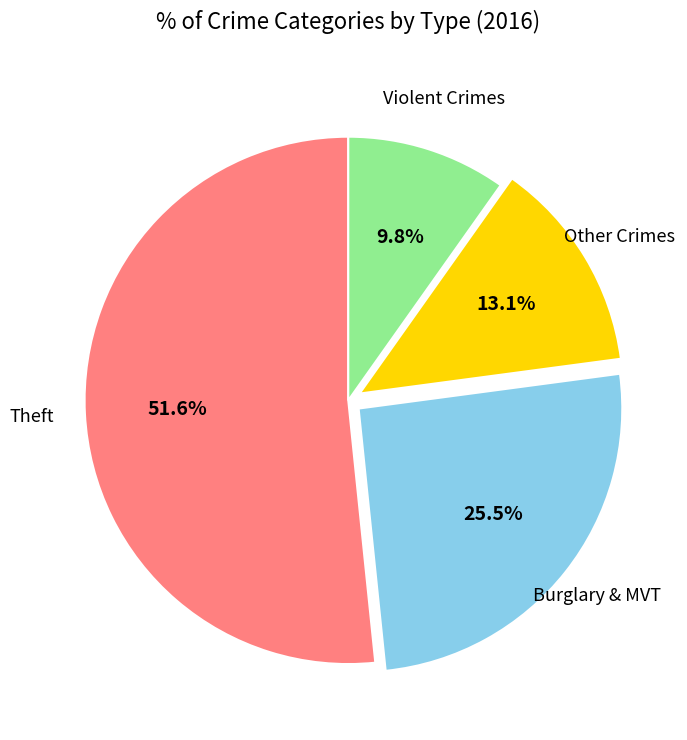

Does any single category account for the majority?

Yes